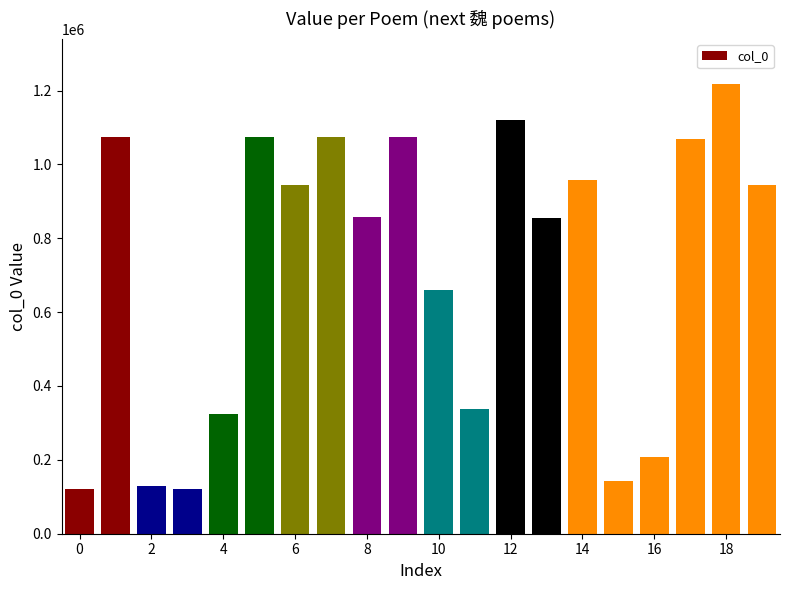

What is the average value?

714873